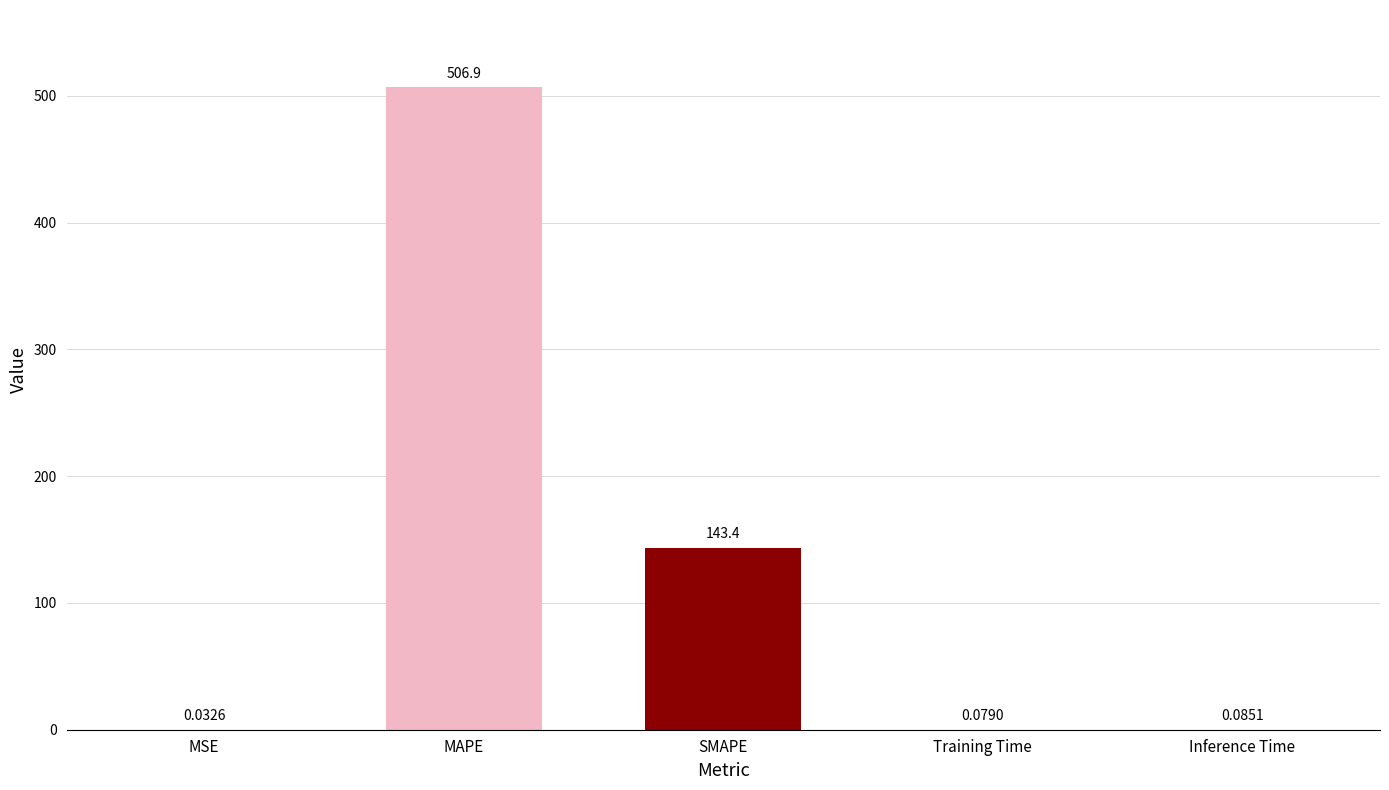

How many series are shown in this chart?

1